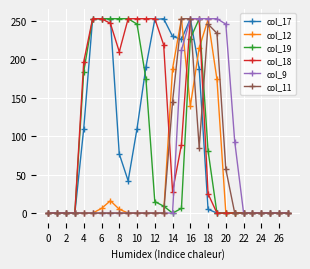

How many data points in col_18 are less than 28?

14